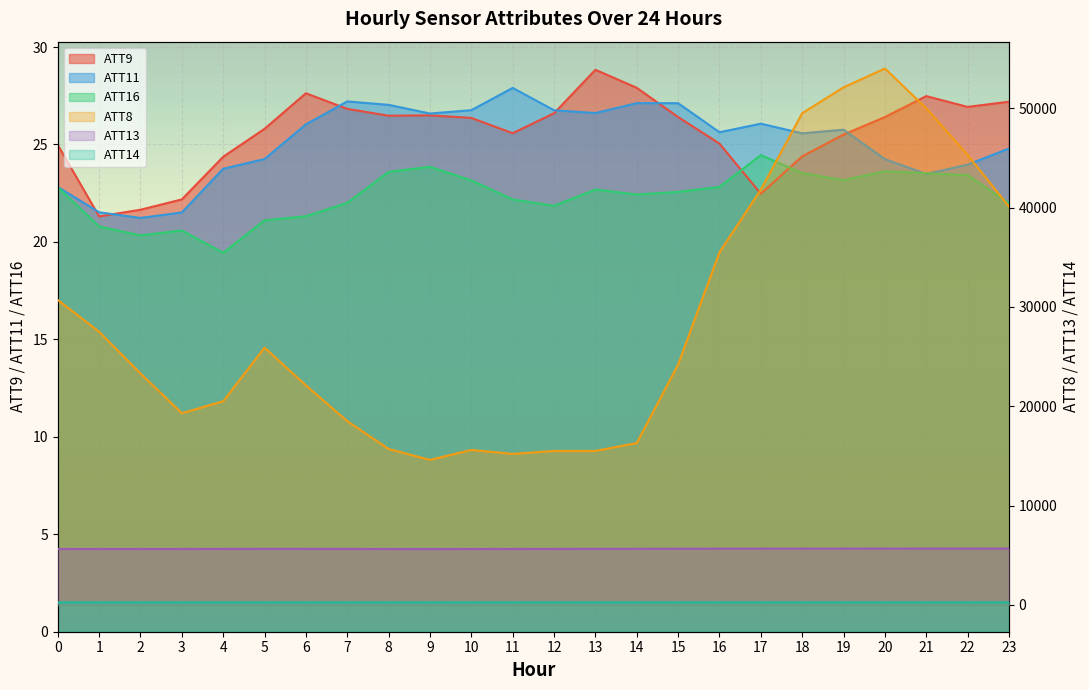

True or false: ATT14 and ATT16 cross at least once.

False